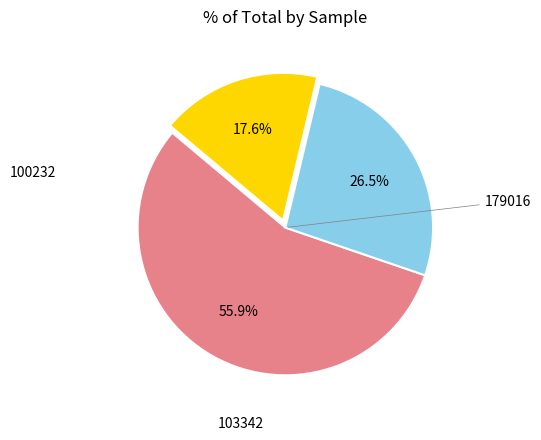

Is there any slice that represents more than half of the pie?

Yes